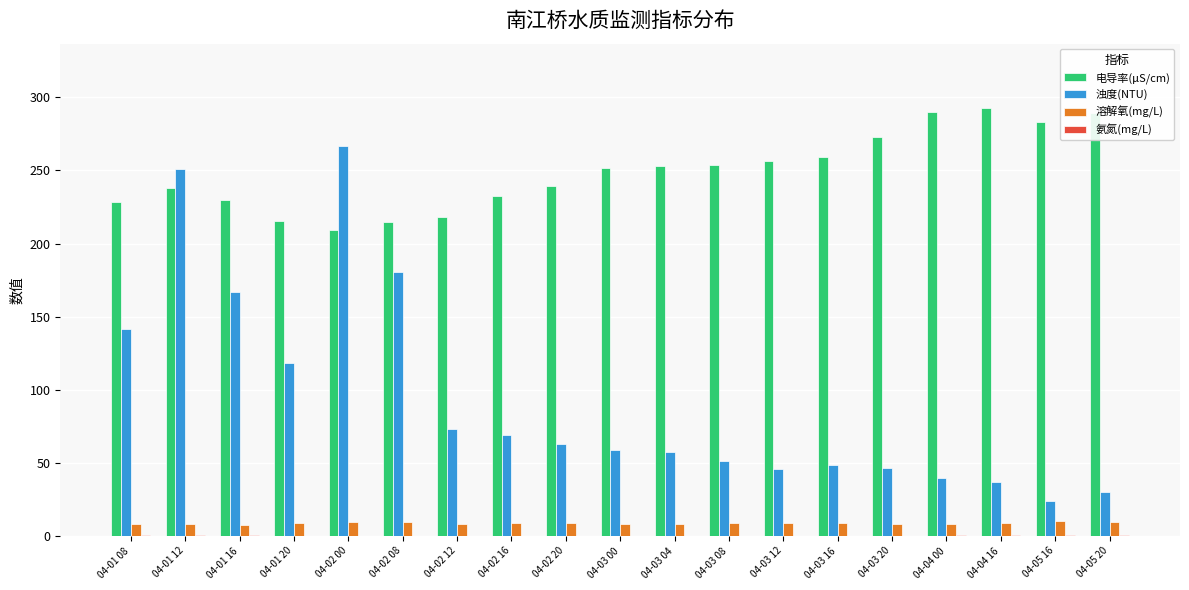

Which series has the largest range (max minus min)?

浊度(NTU)